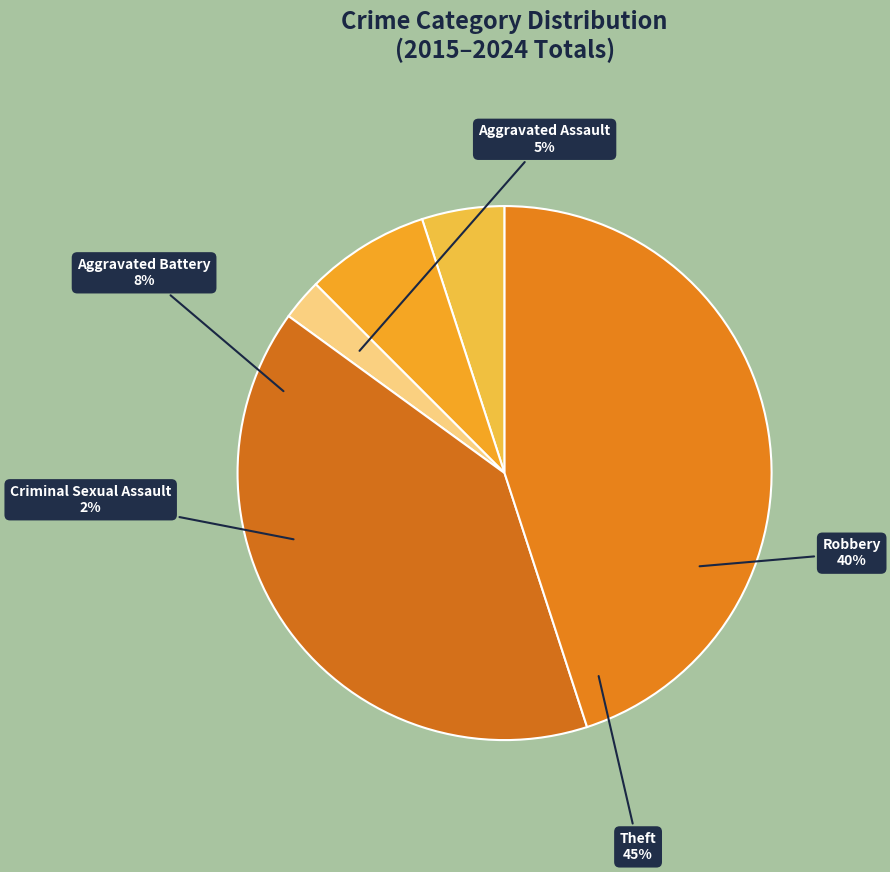

Between Theft and Robbery, which is larger?

Theft